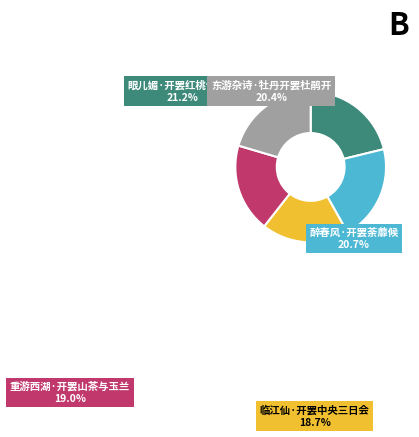

Is the sum of 眼儿媚·开罢红桃试春寒 and 东游杂诗·牡丹开罢杜鹃开 greater than half?

No